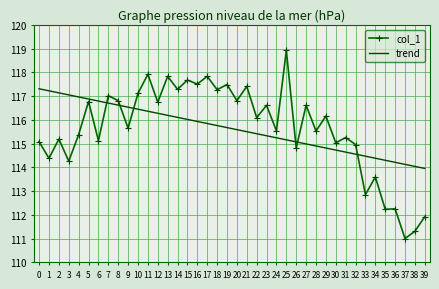

Which series has the largest range (max minus min)?

col_1